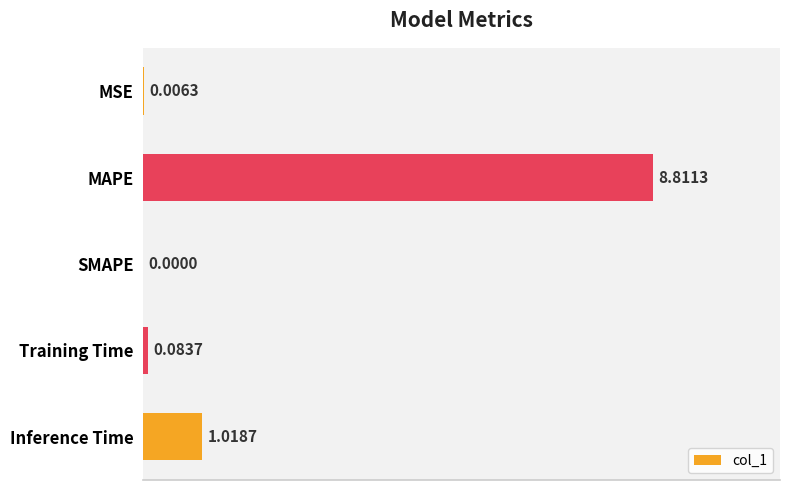

Where is the data nearest to the value 4?

Inference Time